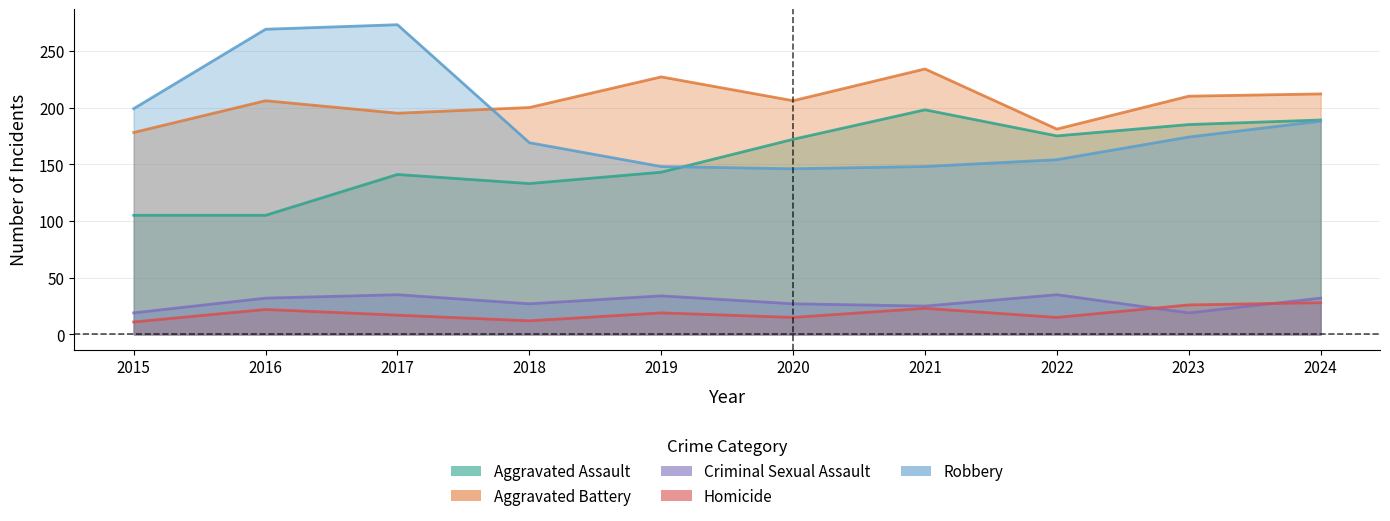

Reading right to left, transcribe all the data shown in this chart.

Aggravated Assault: 189	185	175	198	172	143	133	141	105	105
Aggravated Battery: 212	210	181	234	206	227	200	195	206	178
Criminal Sexual Assault: 32	19	35	25	27	34	27	35	32	19
Homicide: 28	26	15	23	15	19	12	17	22	11
Robbery: 188	174	154	148	146	148	169	273	269	199